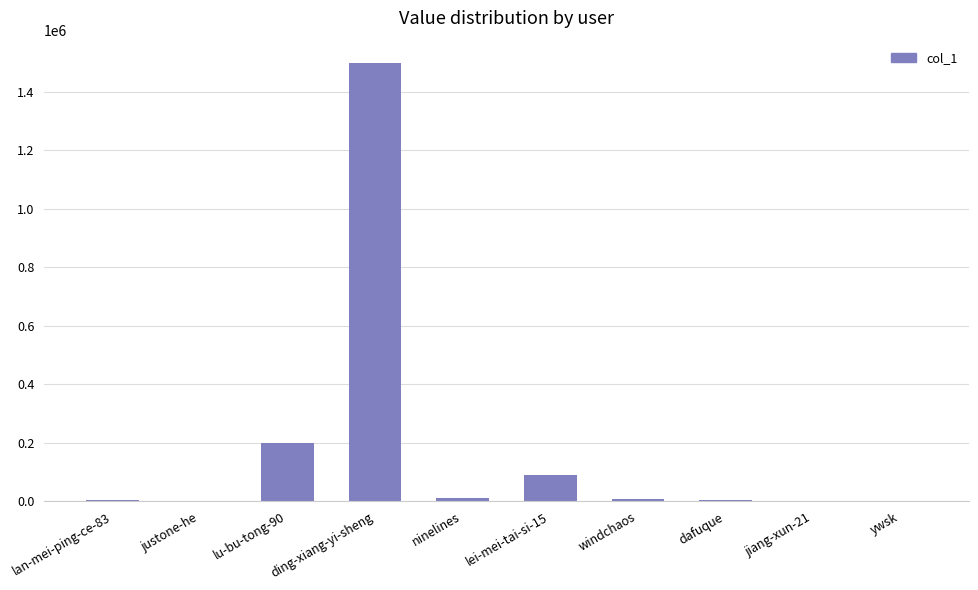

What is the ratio of the value at lu-bu-tong-90 to the value at lei-mei-tai-si-15?

2.2